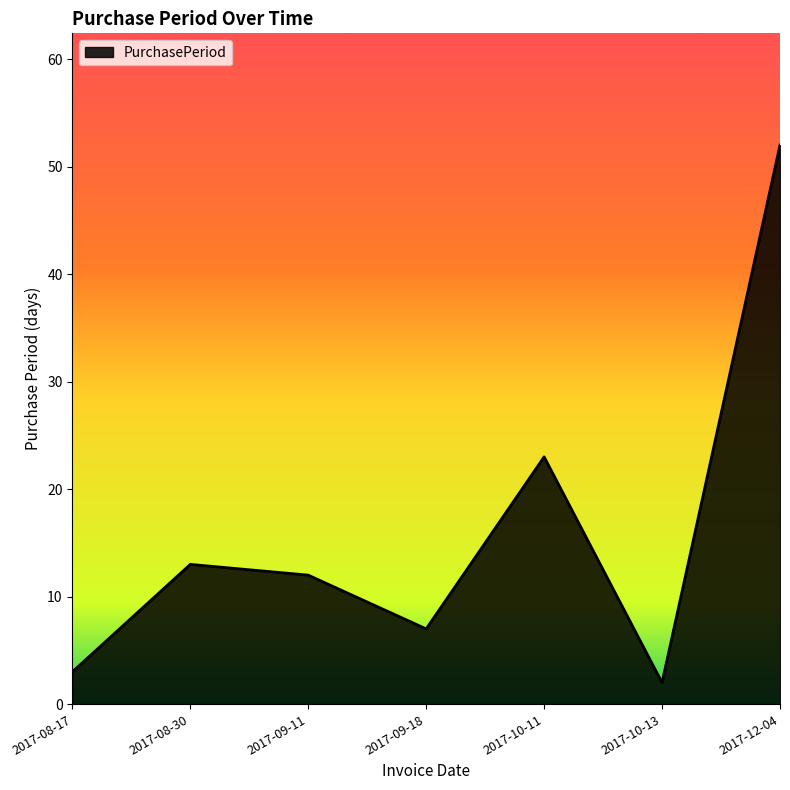

The value at 2017-12-04 is 52. True or false?

True